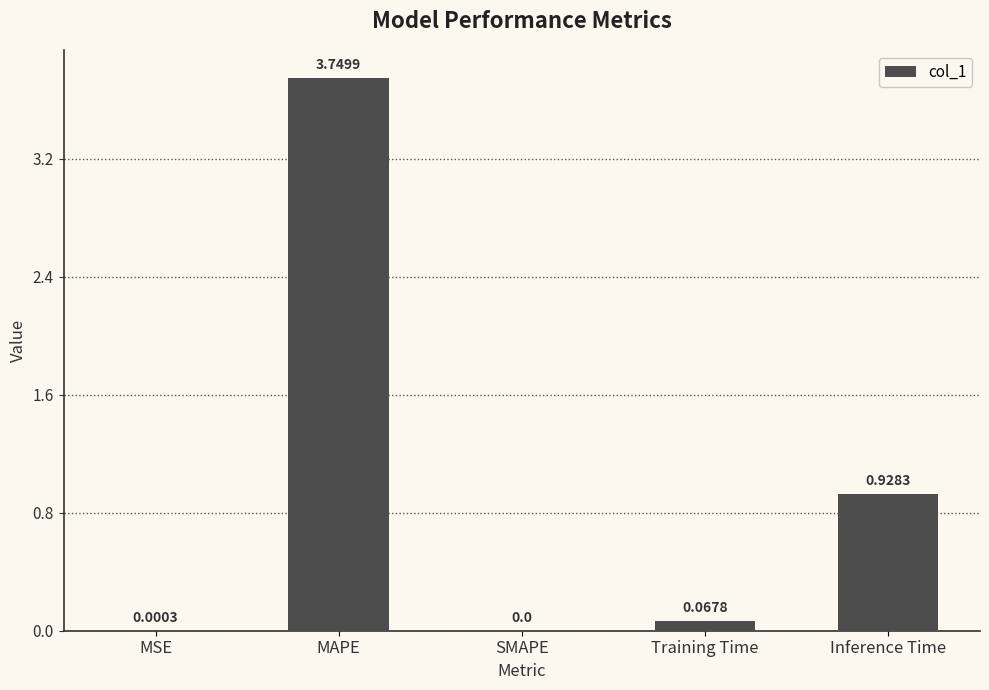

What is the difference between the values at MAPE and Inference Time?

2.8